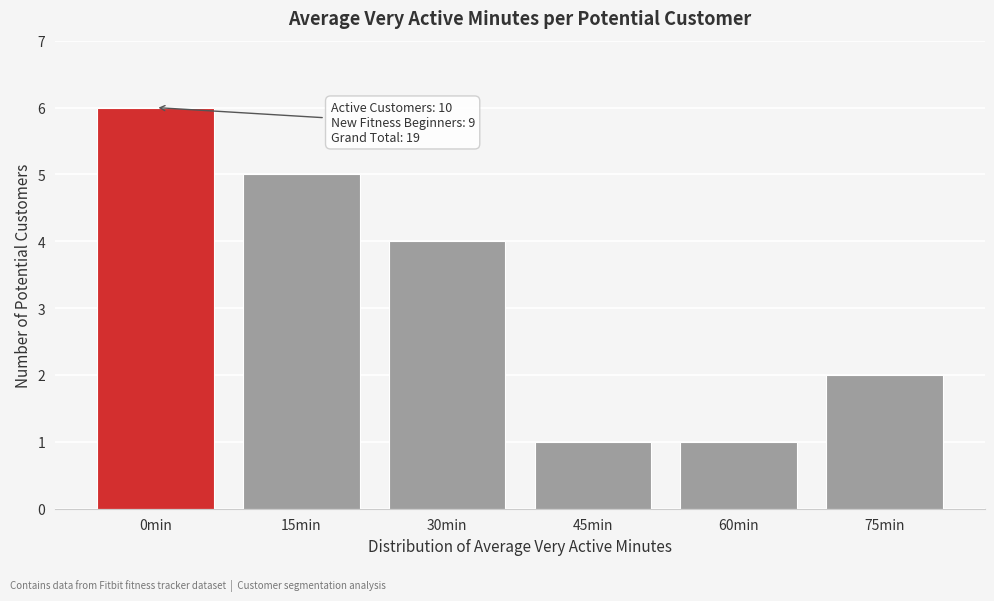

Reading left to right, extract all data points from this chart.

0min=6	15min=5	30min=4	45min=1	60min=1	75min=2